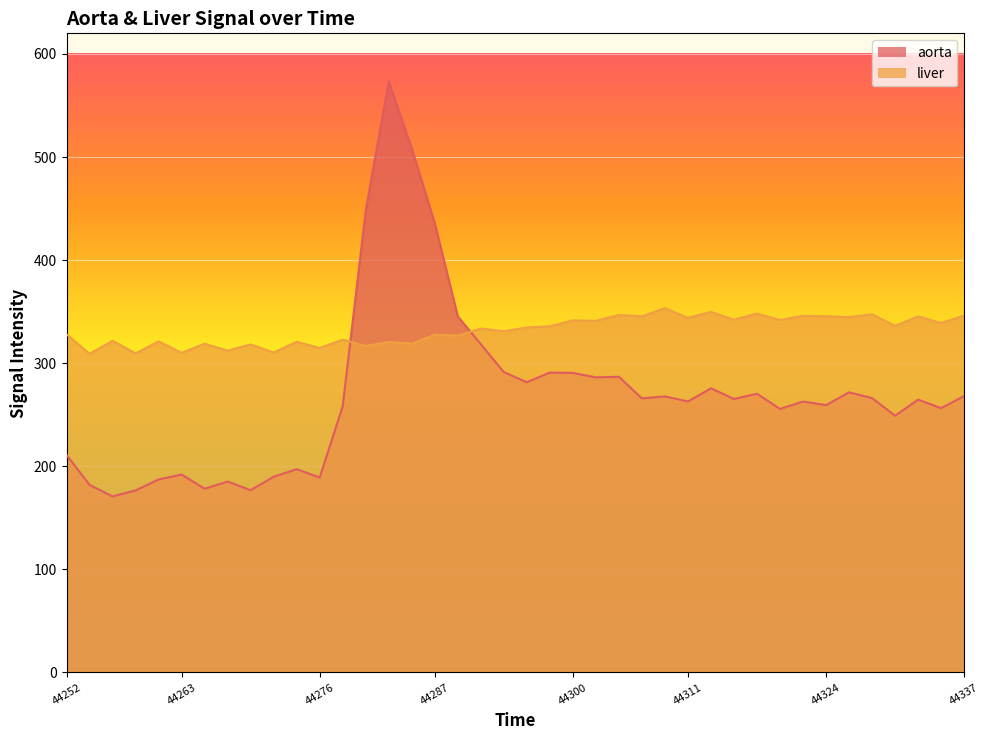

True or false: aorta has a value of 448.1 at 13.

True